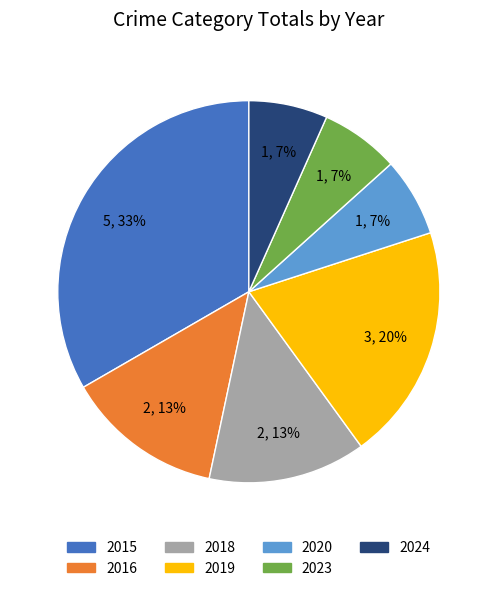

True or false: 2016 accounts for 13% of the total.

True